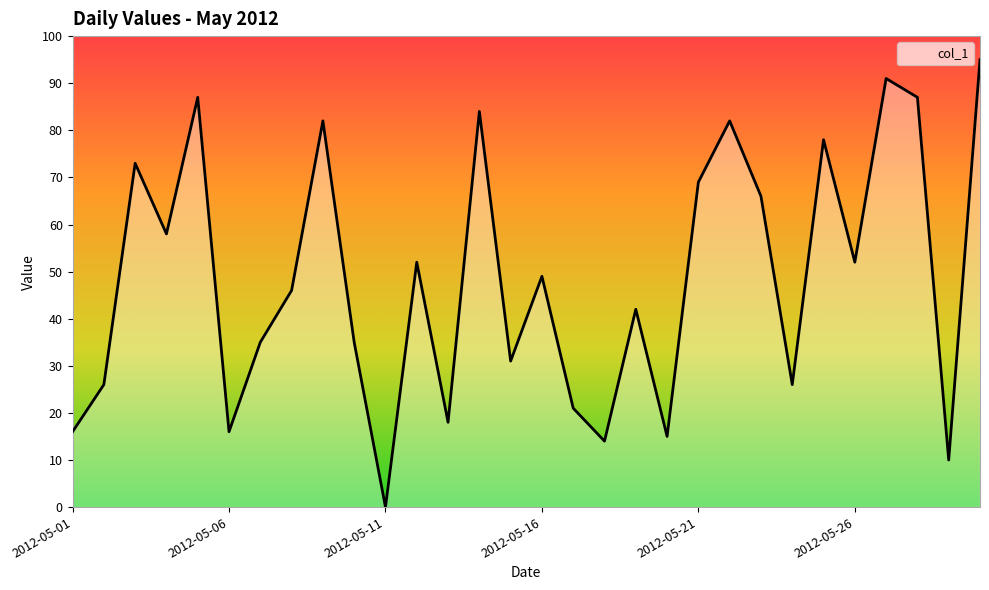

What is the greatest value displayed?

95